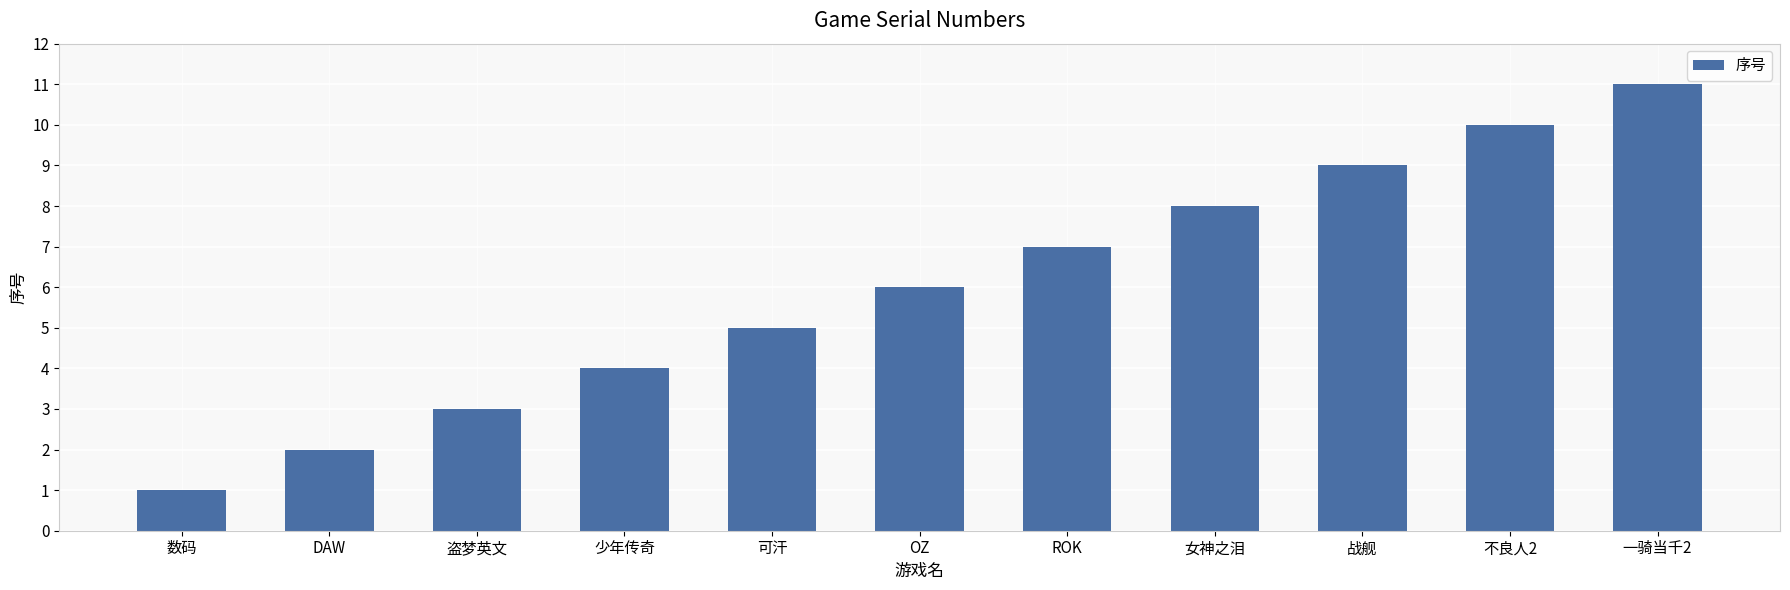

What is the change in value from 少年传奇 to OZ?

+2